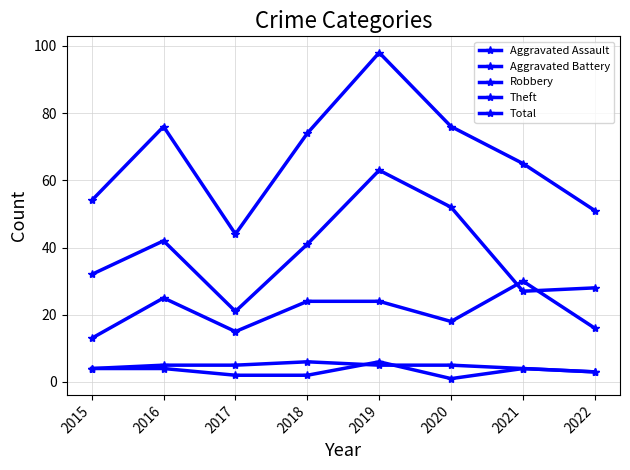

How many values in the Aggravated Assault series are below 4?

4